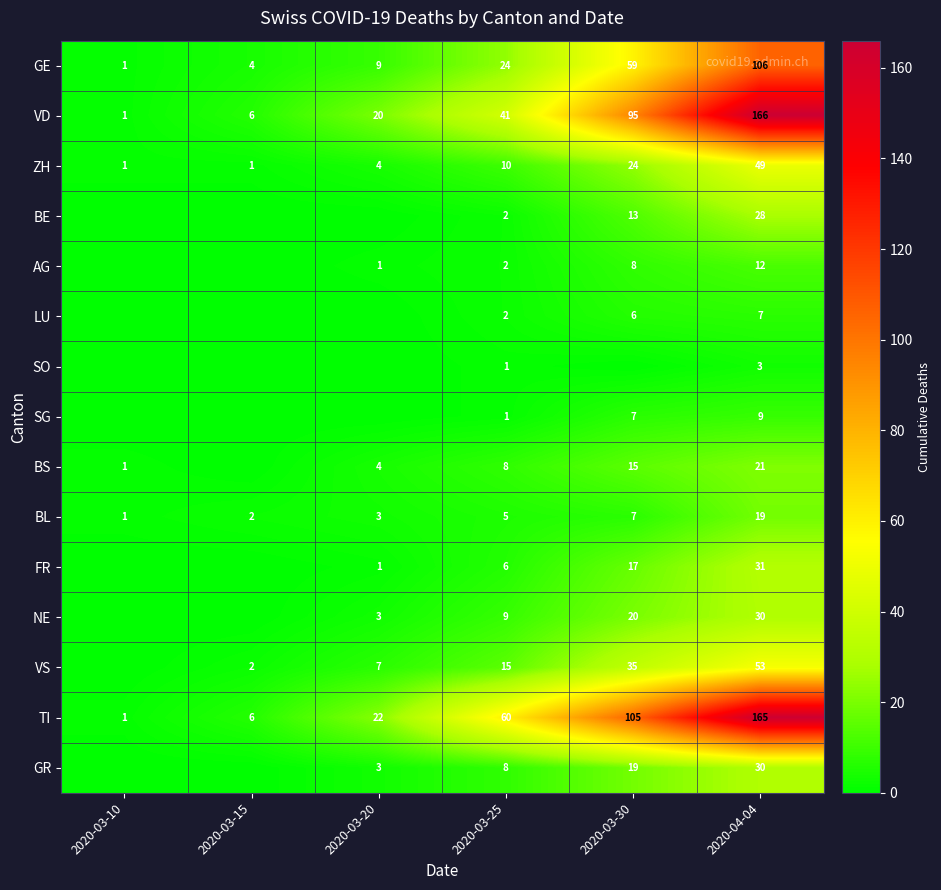

Between 2020-03-15 and 2020-03-10, which is larger?

2020-03-15